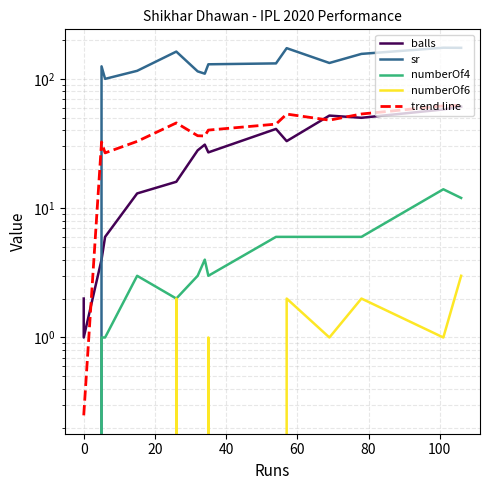

In numberOf6, how many points are higher than both neighbors (excluding endpoints)?

4